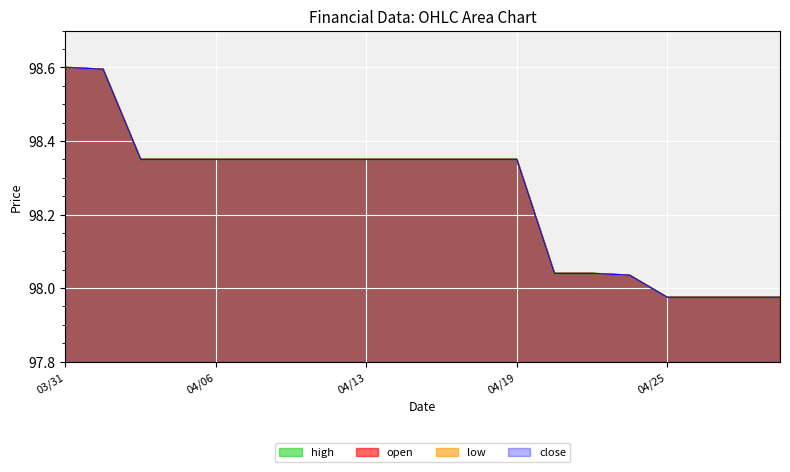

Reading right to left, what are all the values shown in this chart?

high line: 98.0	98.0	98.0	98.0	98.0	98.0	98.0	98.3	98.3	98.3	98.3	98.3	98.3	98.3	98.3	98.3	98.3	98.3	98.6	98.6
open line: 98.0	98.0	98.0	98.0	98.0	98.0	98.0	98.3	98.3	98.3	98.3	98.3	98.3	98.3	98.3	98.3	98.3	98.3	98.6	98.6
low line: 98.0	98.0	98.0	98.0	98.0	98.0	98.0	98.3	98.3	98.3	98.3	98.3	98.3	98.3	98.3	98.3	98.3	98.3	98.6	98.6
close line: 98.0	98.0	98.0	98.0	98.0	98.0	98.0	98.3	98.3	98.3	98.3	98.3	98.3	98.3	98.3	98.3	98.3	98.3	98.6	98.6